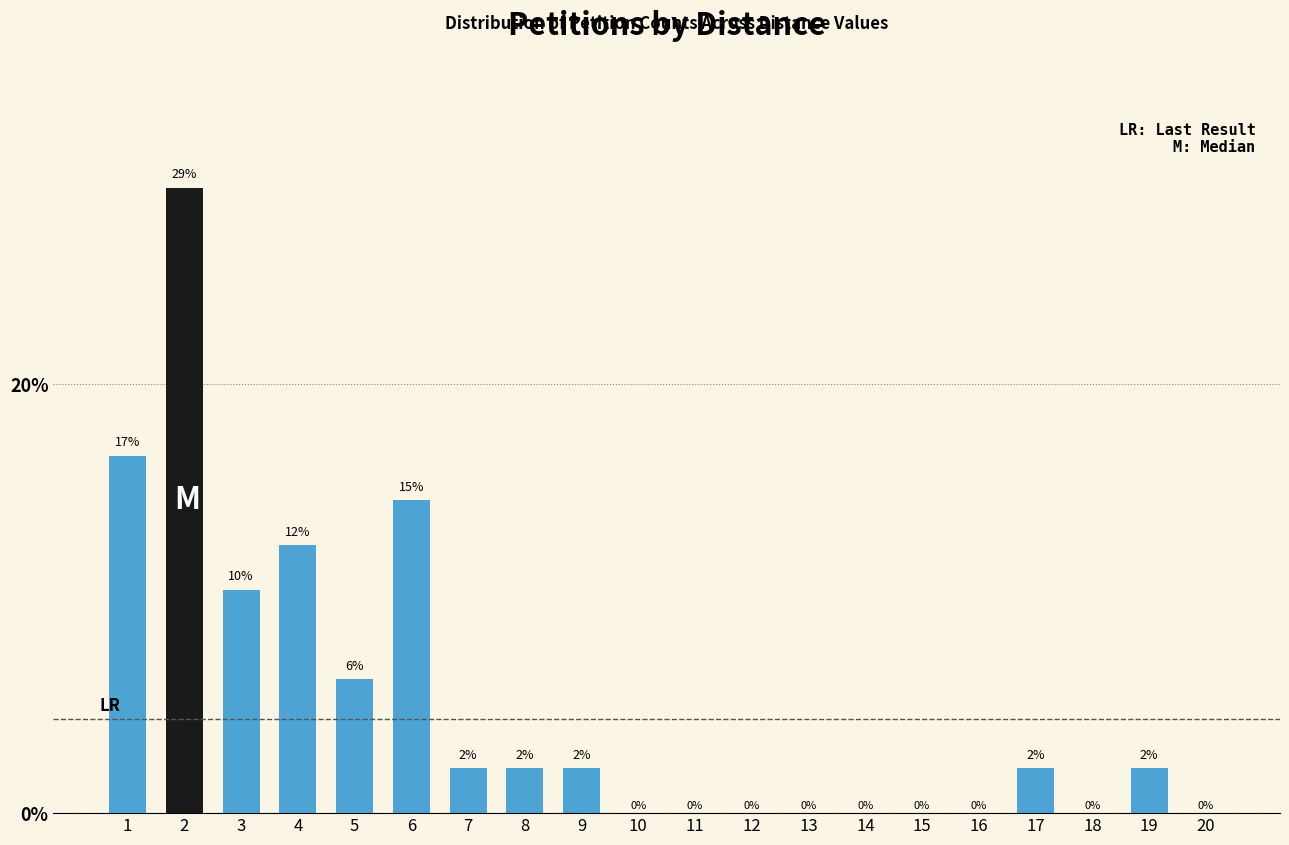

Which label corresponds to the smallest value in the chart?

10